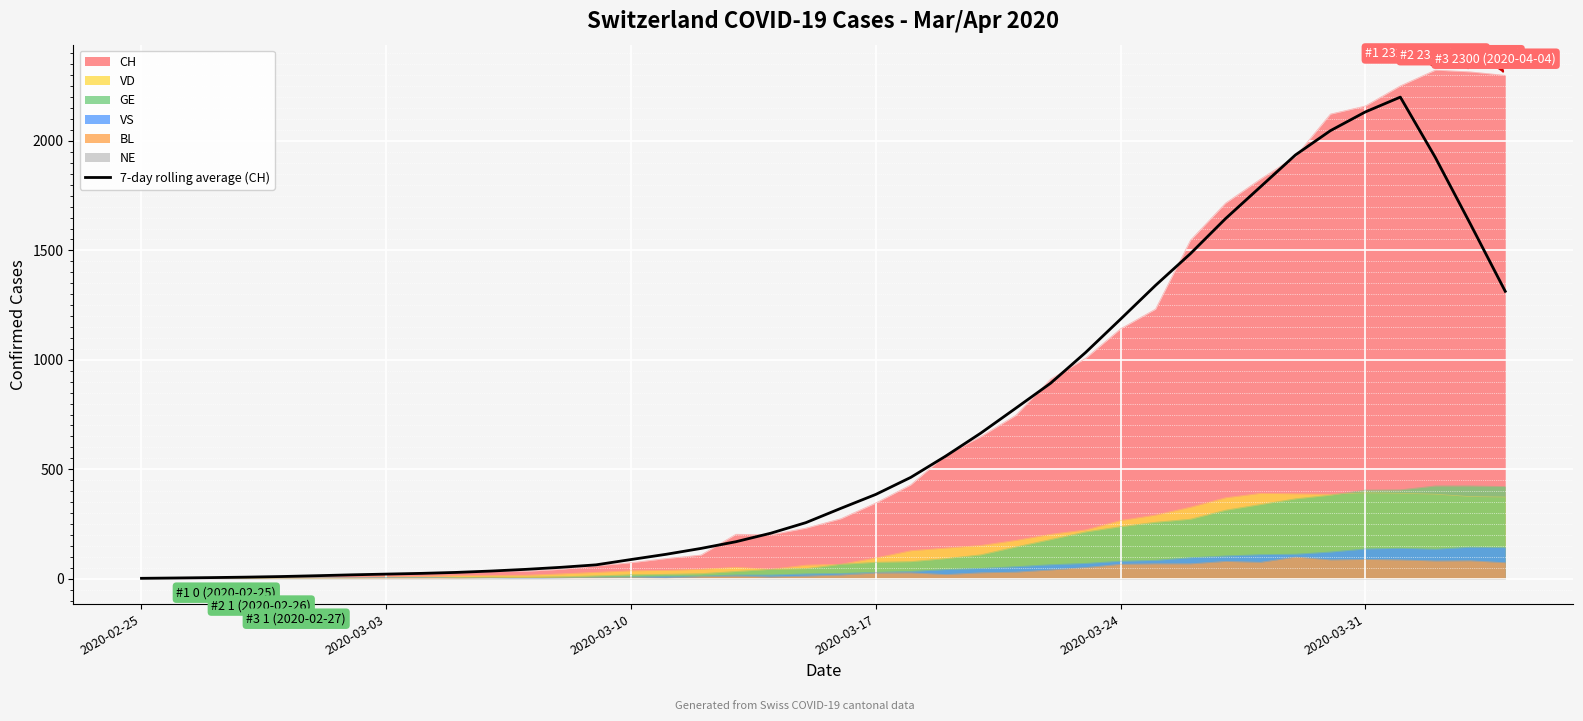

What is the maximum value shown in the chart?

2200.6